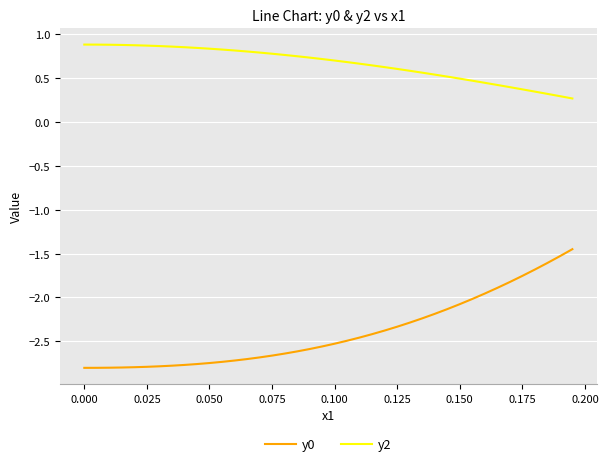

What is the difference between the maximum and minimum values in the y0 series?

1.4